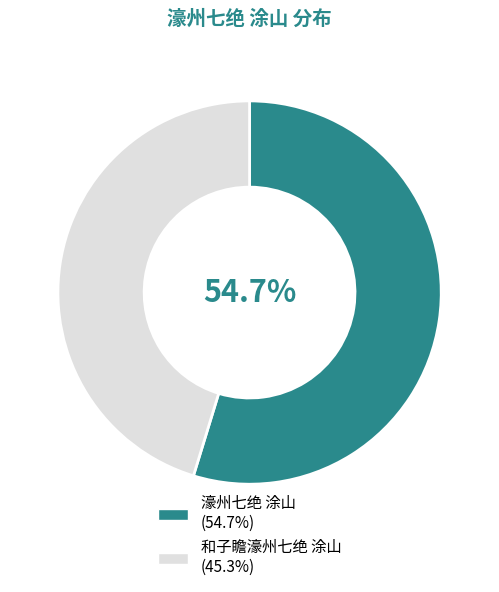

Approximately how many times larger is the value at 和子瞻濠州七绝 涂山 compared to 濠州七绝 涂山?

0.8